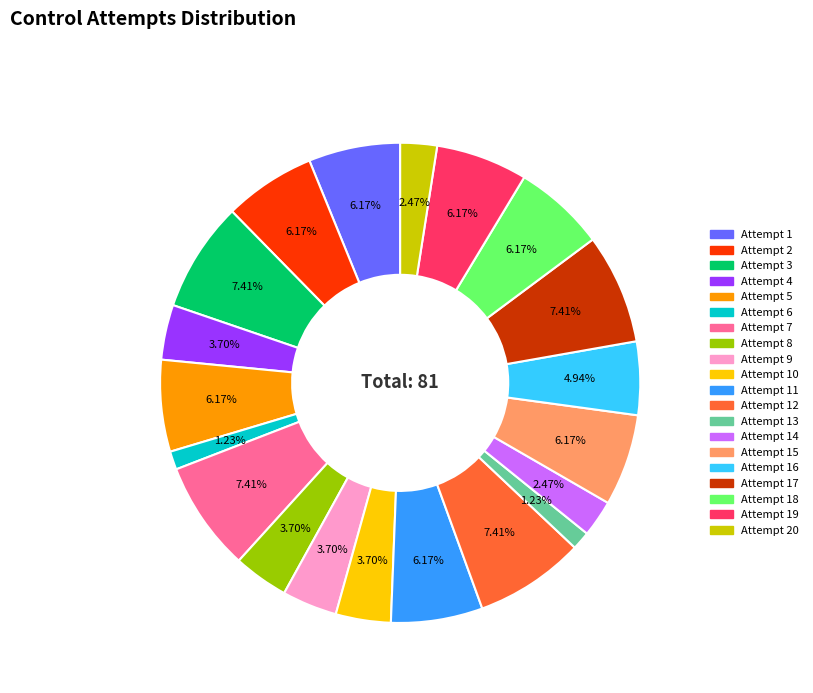

Does any single category account for the majority?

No